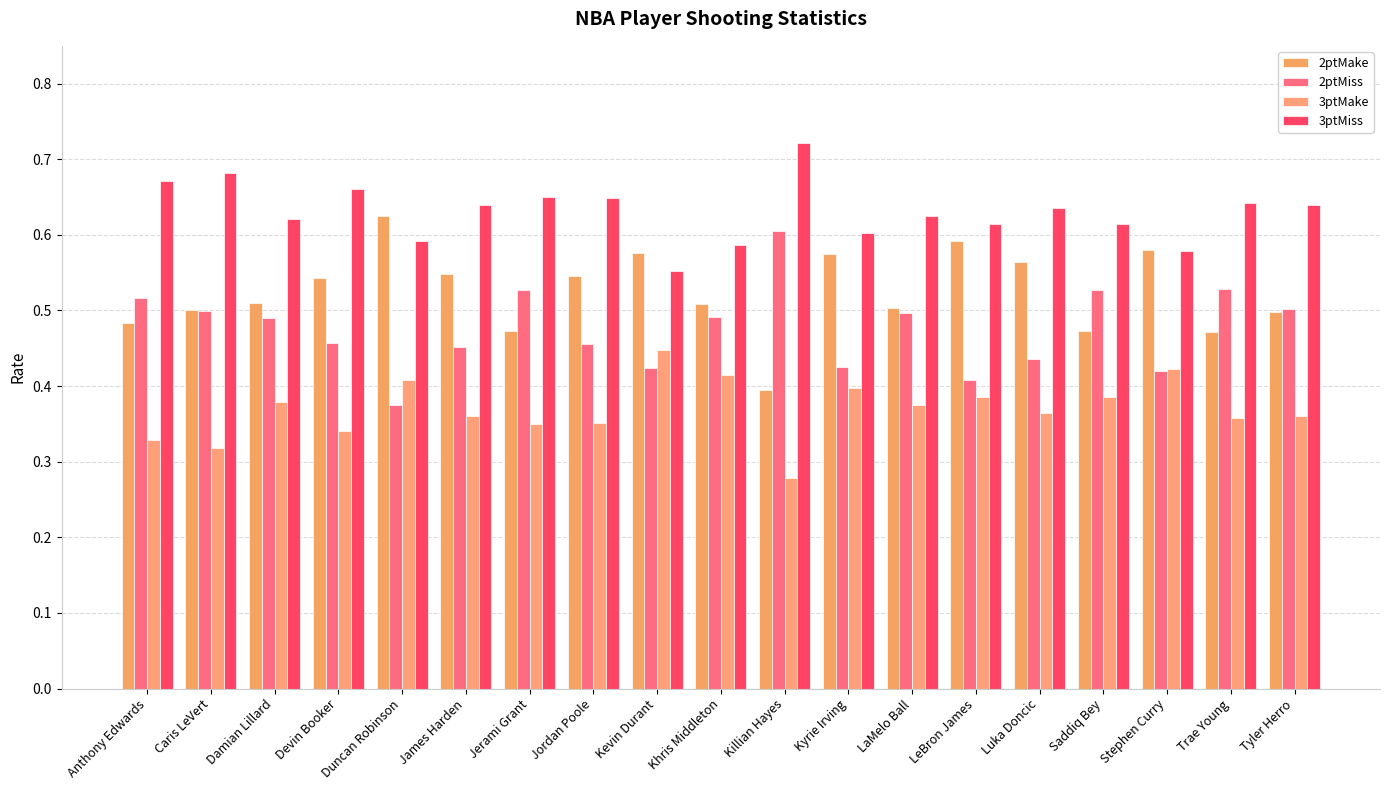

Reading left to right, extract all data points from this chart.

2ptMake: 0.5	0.5	0.5	0.5	0.6	0.5	0.5	0.5	0.6	0.5	0.4	0.6	0.5	0.6	0.6	0.5	0.6	0.5	0.5
2ptMiss: 0.5	0.5	0.5	0.5	0.4	0.5	0.5	0.5	0.4	0.5	0.6	0.4	0.5	0.4	0.4	0.5	0.4	0.5	0.5
3ptMake: 0.3	0.3	0.4	0.3	0.4	0.4	0.3	0.4	0.4	0.4	0.3	0.4	0.4	0.4	0.4	0.4	0.4	0.4	0.4
3ptMiss: 0.7	0.7	0.6	0.7	0.6	0.6	0.7	0.6	0.6	0.6	0.7	0.6	0.6	0.6	0.6	0.6	0.6	0.6	0.6